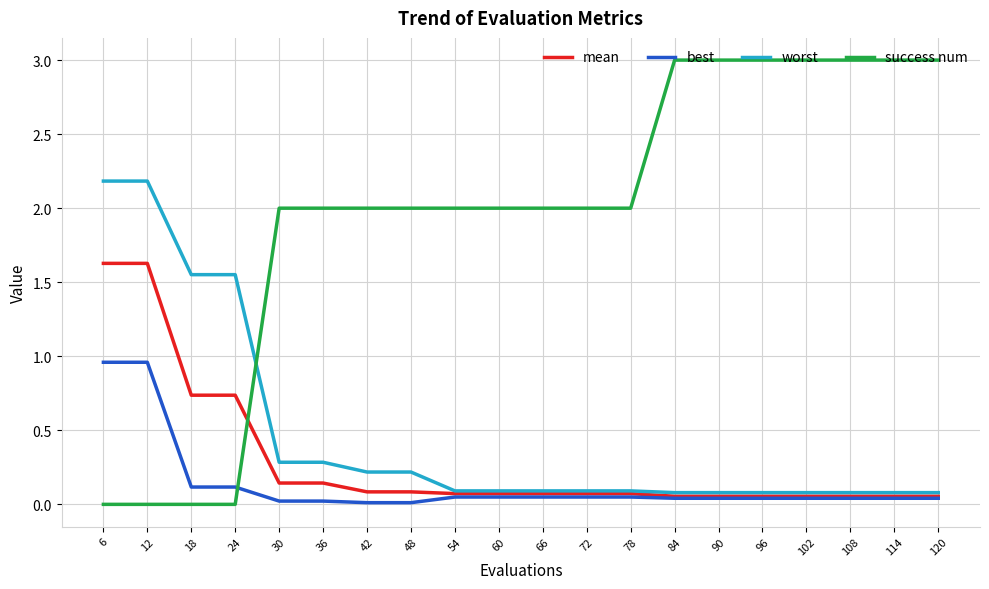

After their last crossing, which series has the higher values: worst or success num?

success num